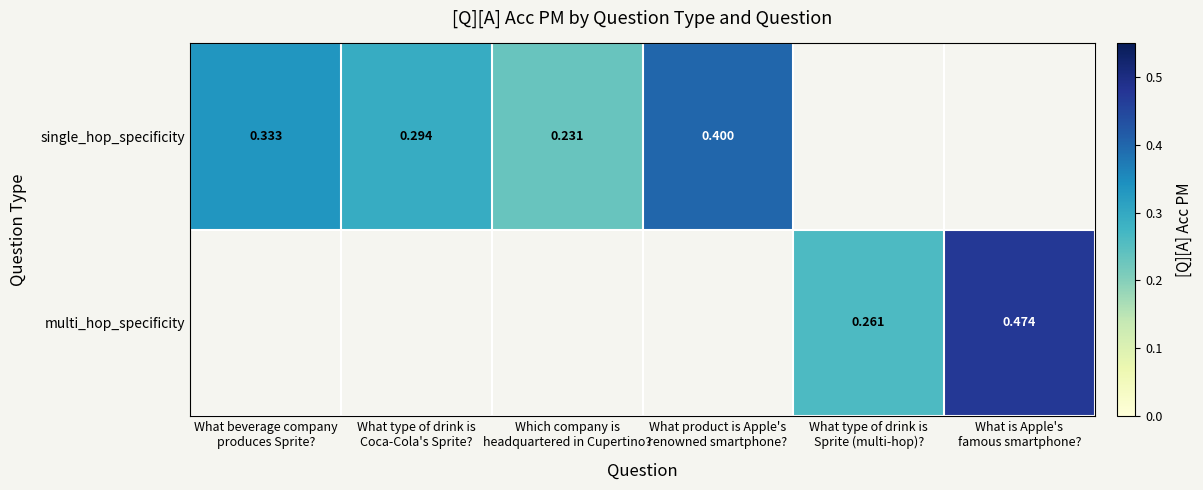

Rank the series at Which company is headquartered in Cupertino? from highest to lowest value.

single_hop_specificity, multi_hop_specificity